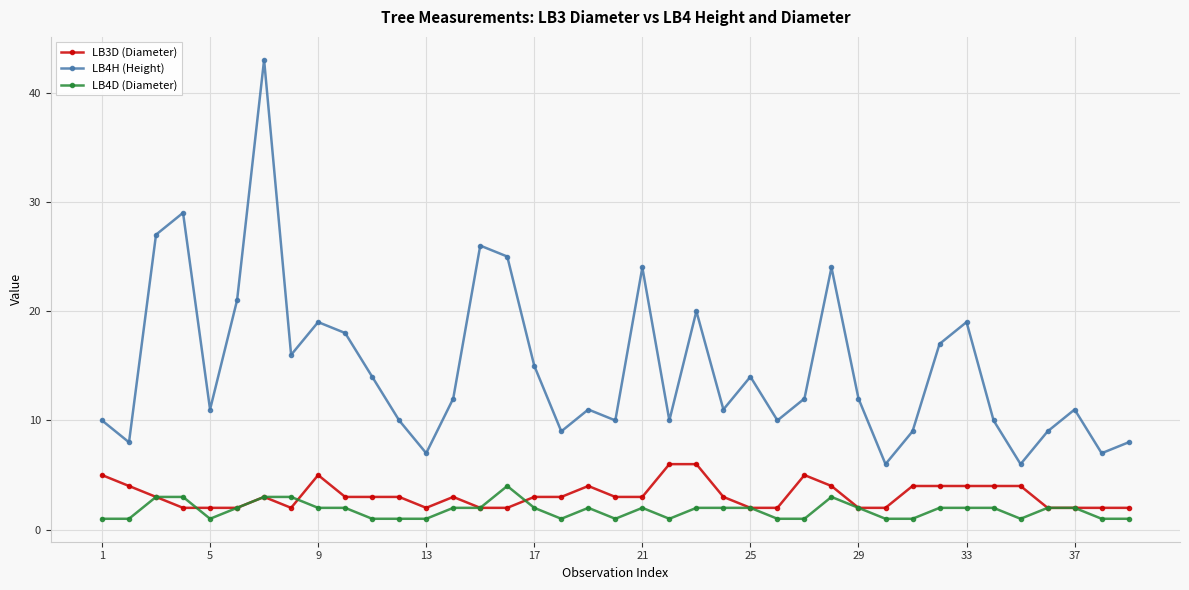

Rank the series by their maximum value, from lowest to highest.

LB4D (Diameter), LB3D (Diameter), LB4H (Height)